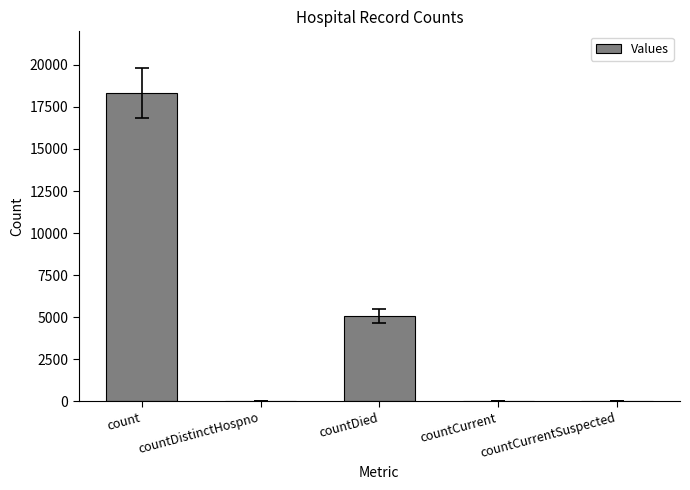

What is the sum of all values?

23460